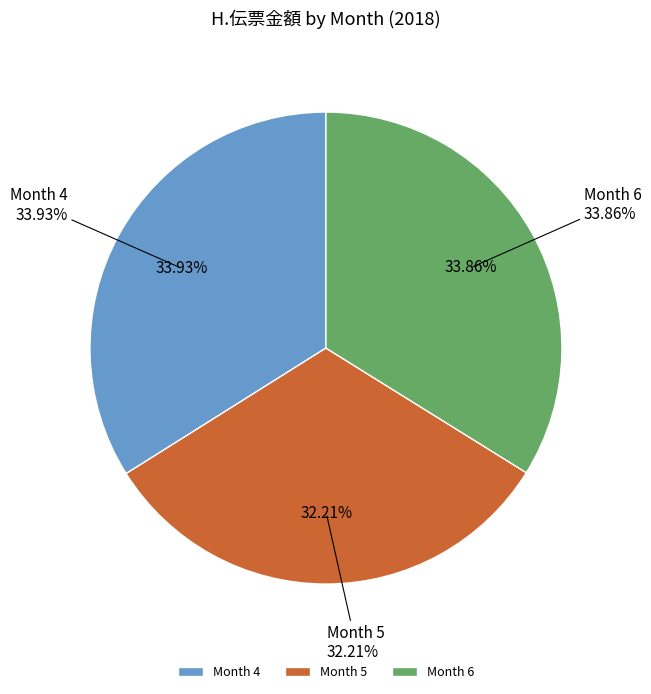

Combined, what portion of the pie is 4 and 6?

67.8%